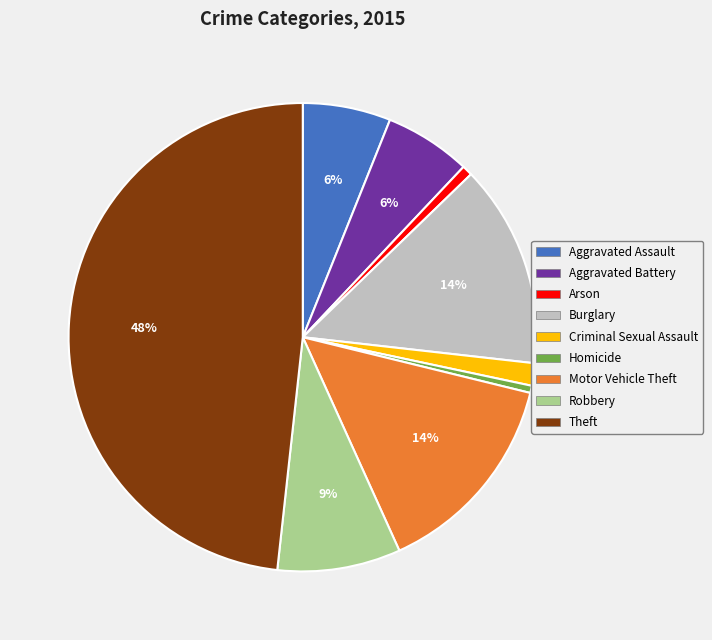

True or false: Aggravated Battery accounts for 1% of the total.

False